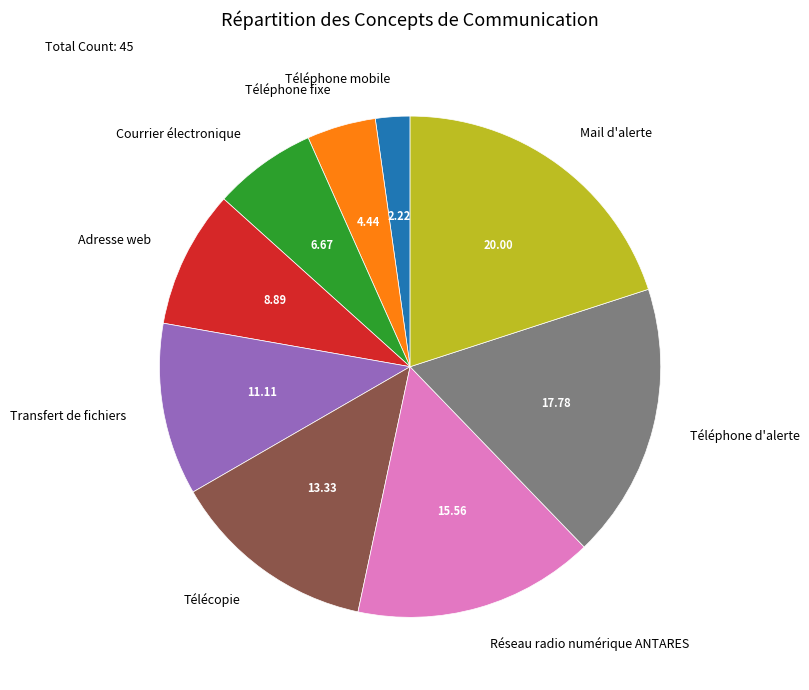

Is the sum of Télécopie and Téléphone d'alerte greater than half?

No